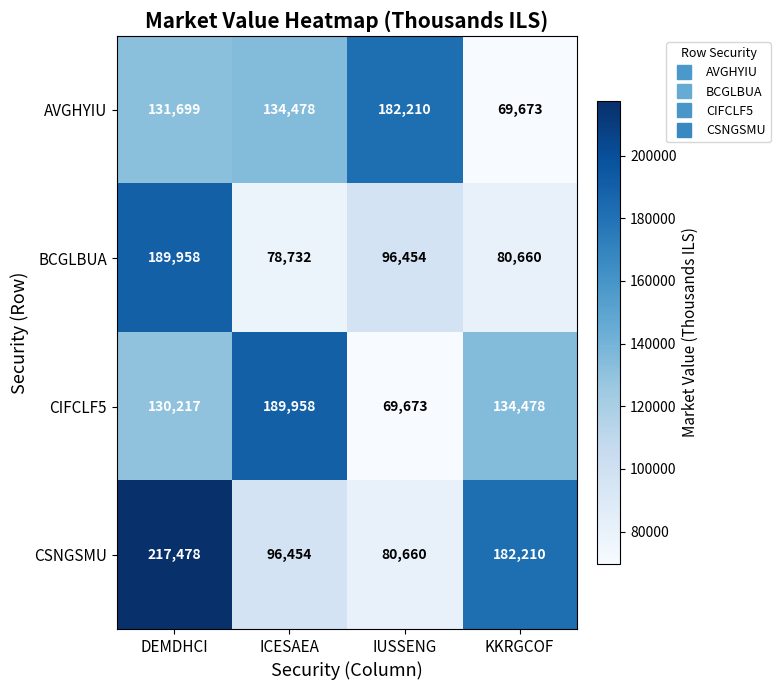

At which category is the sum across all series the highest?

DEMDHCI